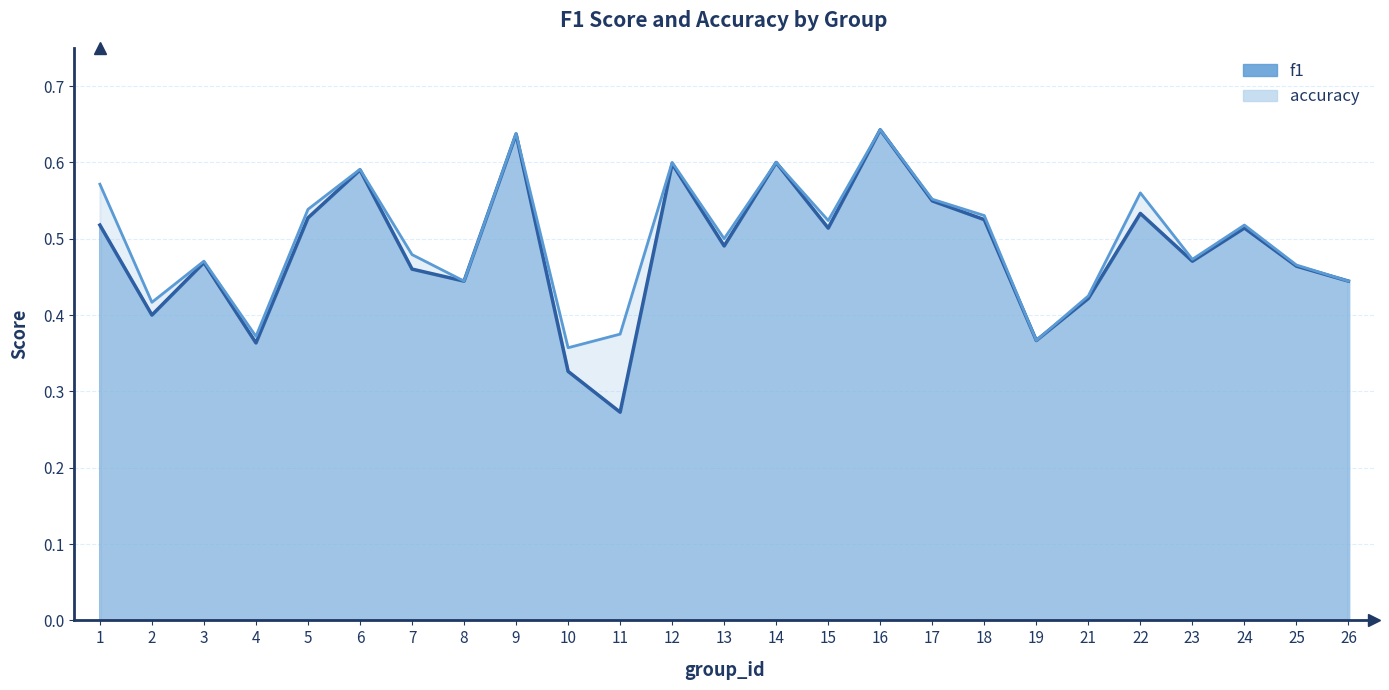

True or false: f1 and accuracy cross at least once.

False